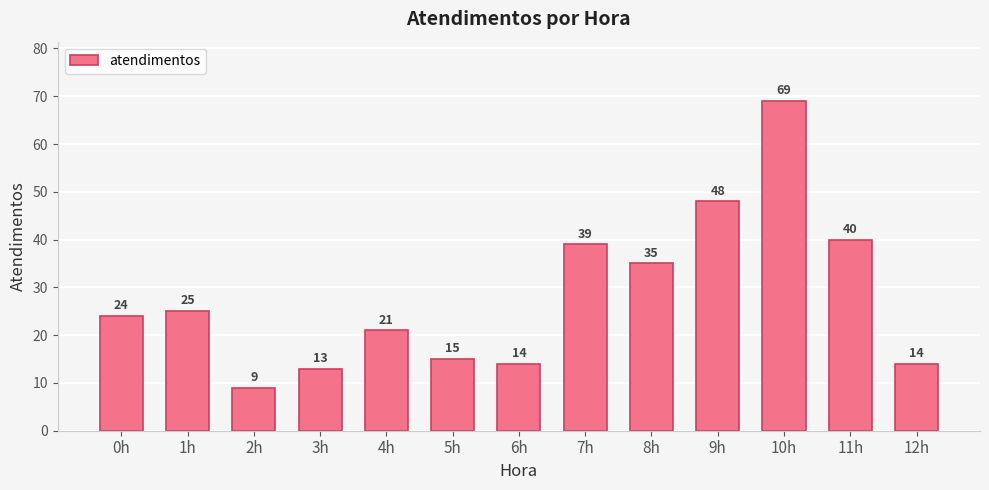

Approximately how many times larger is the value at 11h compared to 3h?

3.1